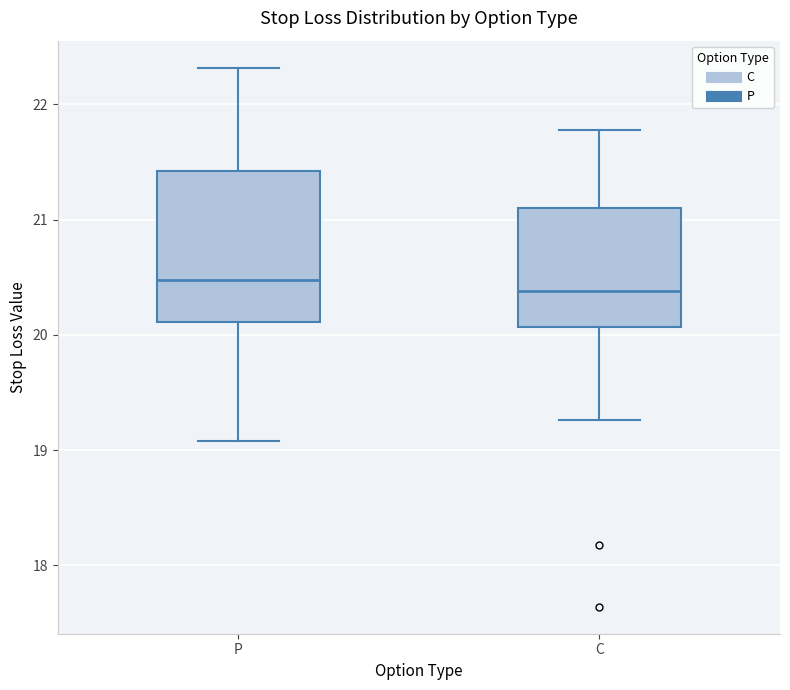

Reading left to right, transcribe this box plot: for each box, give where its median line is, the range the box spans, and where its two whiskers end, as read against the y-axis. The values are not printed on the chart, so give them approximately, as read against the axis.

P: median 20.5, box 20.1 to 21.4, whiskers 19.1 to 22.3
C: median 20.4, box 20.1 to 21.1, whiskers 19.3 to 21.8